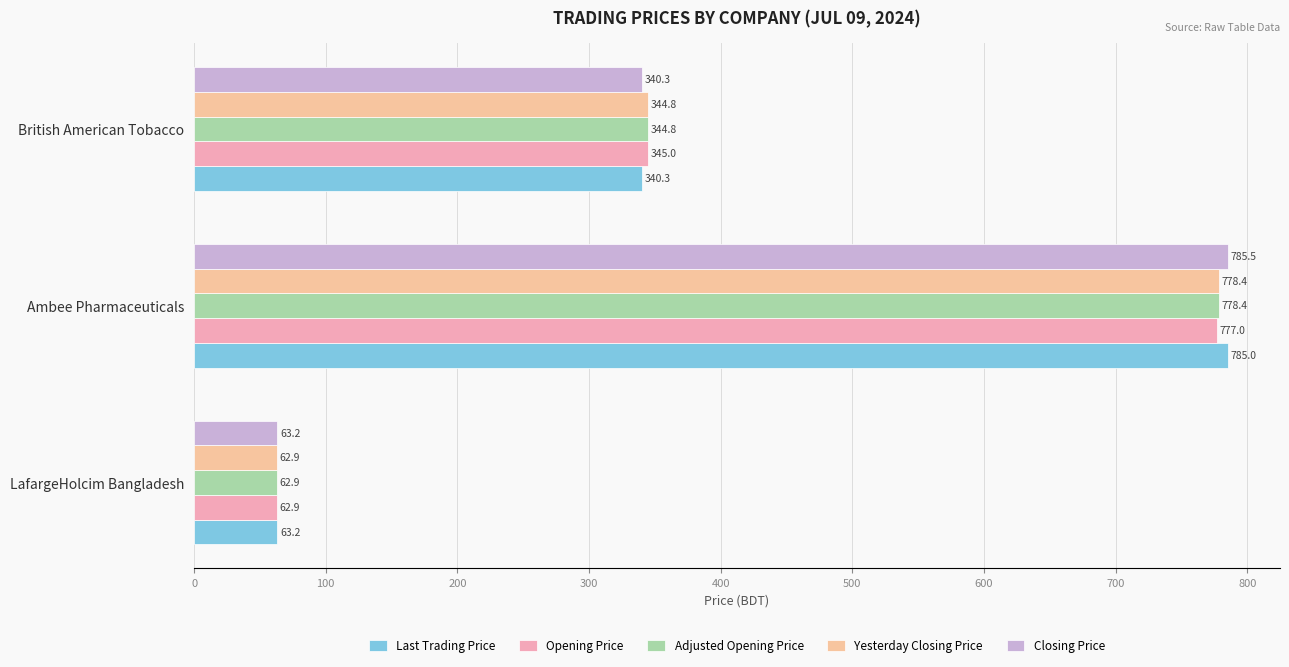

How many data points in Last Trading Price are less than 340?

1